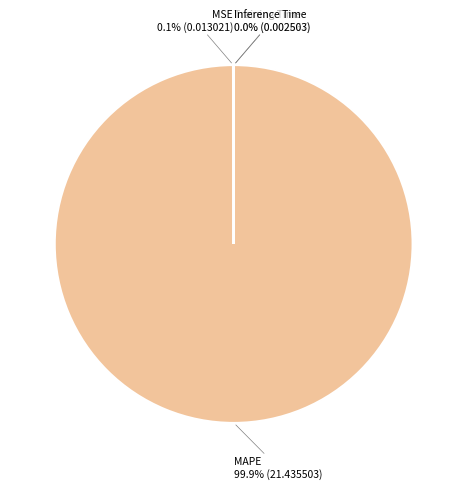

To the nearest percent, what is the average slice percentage?

25%